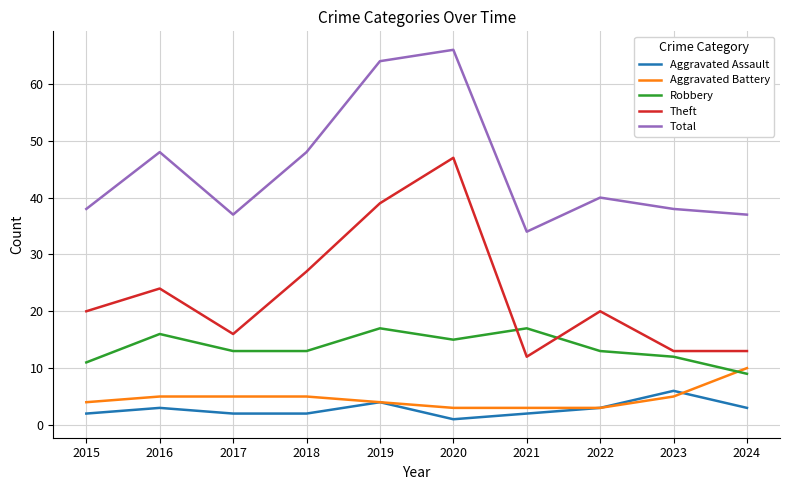

What is the greatest value displayed?

66